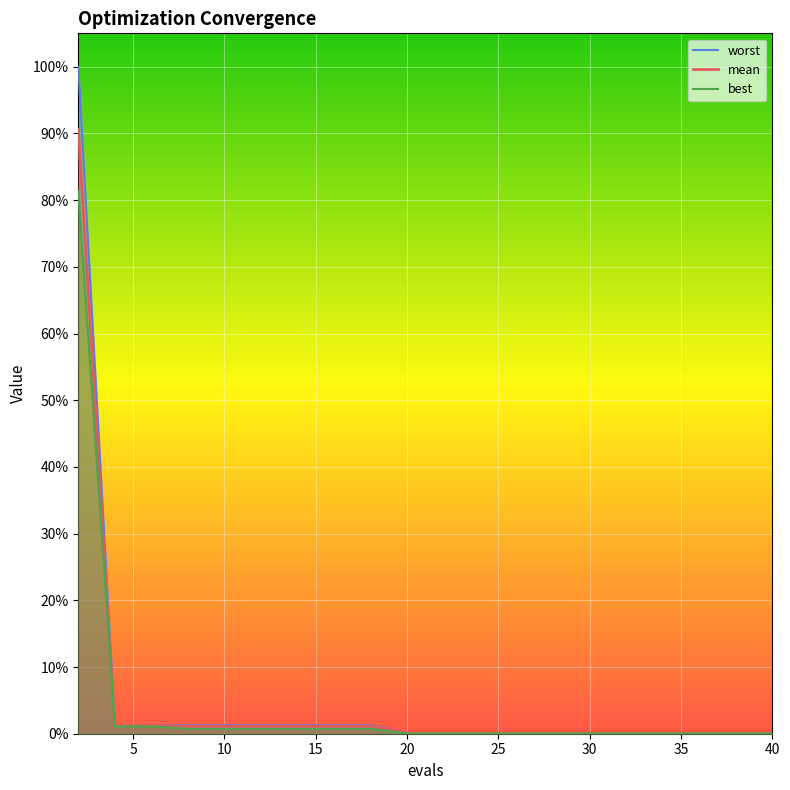

What is the label of the 7th point from the left?

30